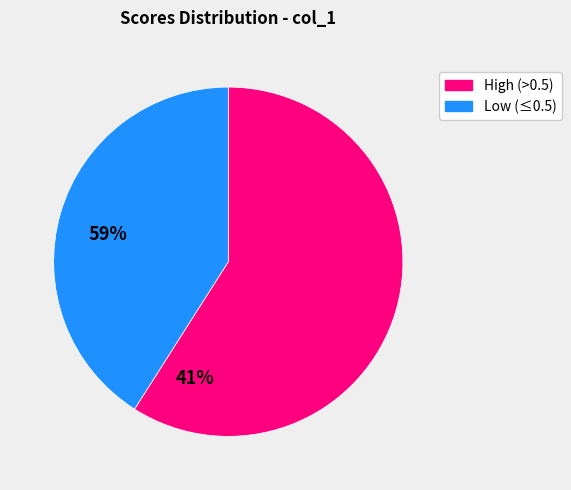

Which slice is the smallest?

Low (≤0.5)